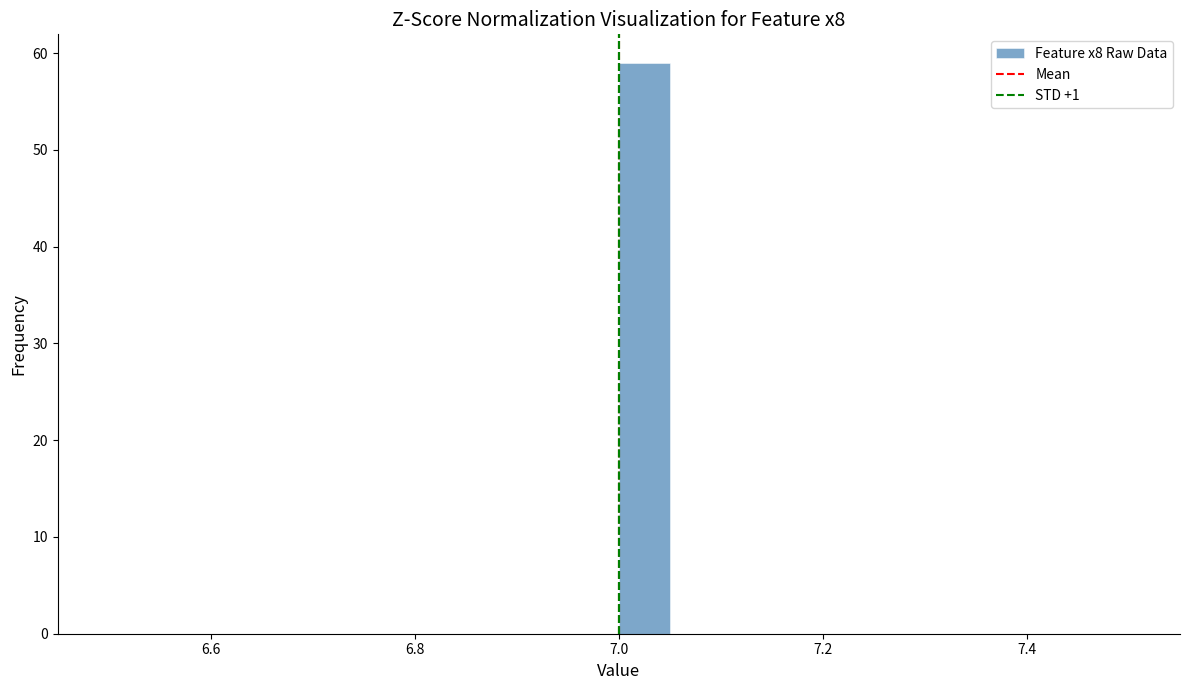

Read against the x-axis, roughly where is the centre of the tallest bar?

7.02